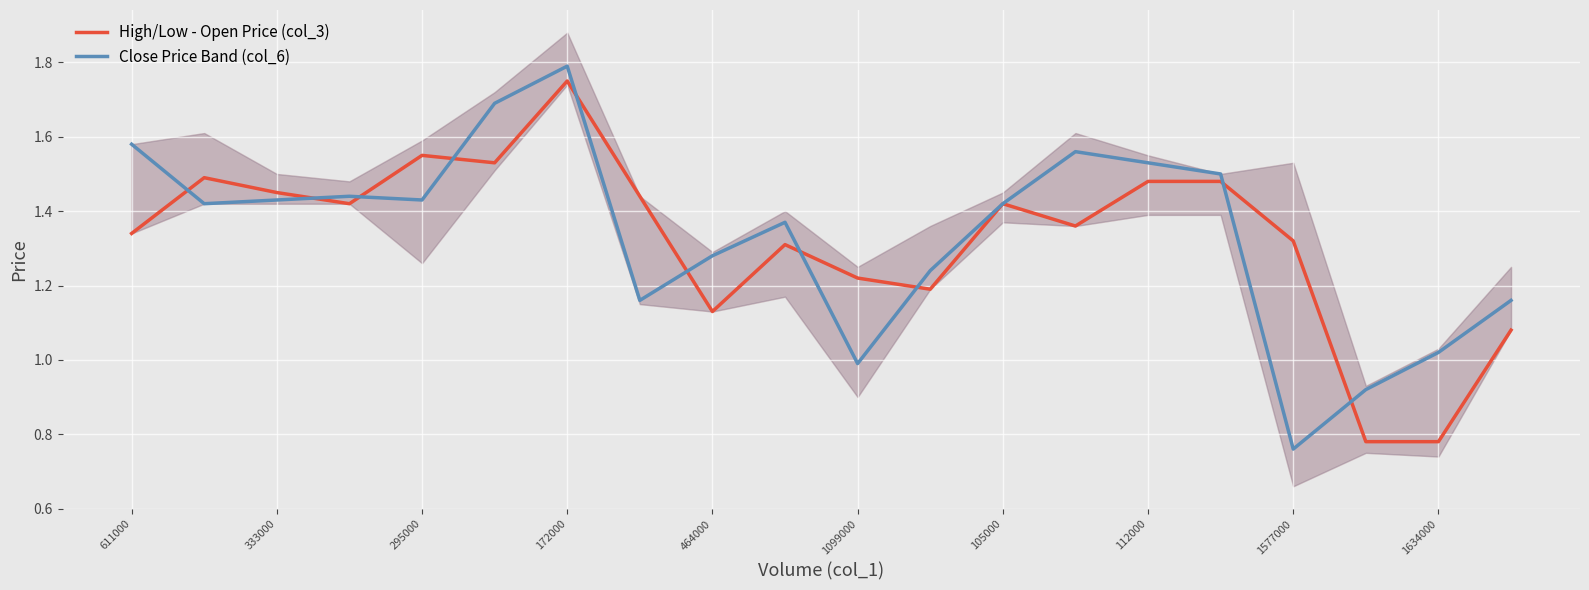

At which label does Close Price Band (col_6) reach its minimum?

1577000